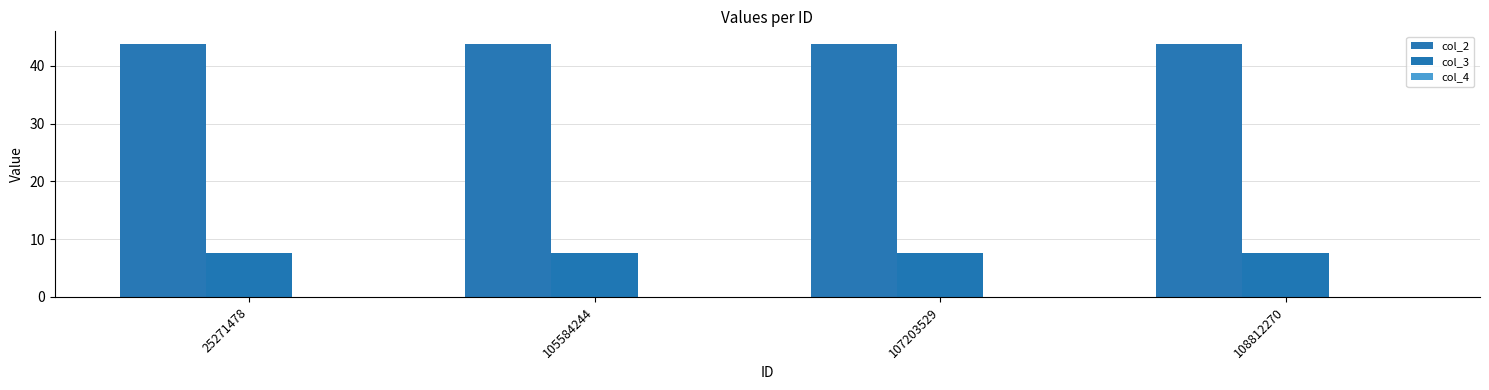

What is the minimum value for col_2?

43.8